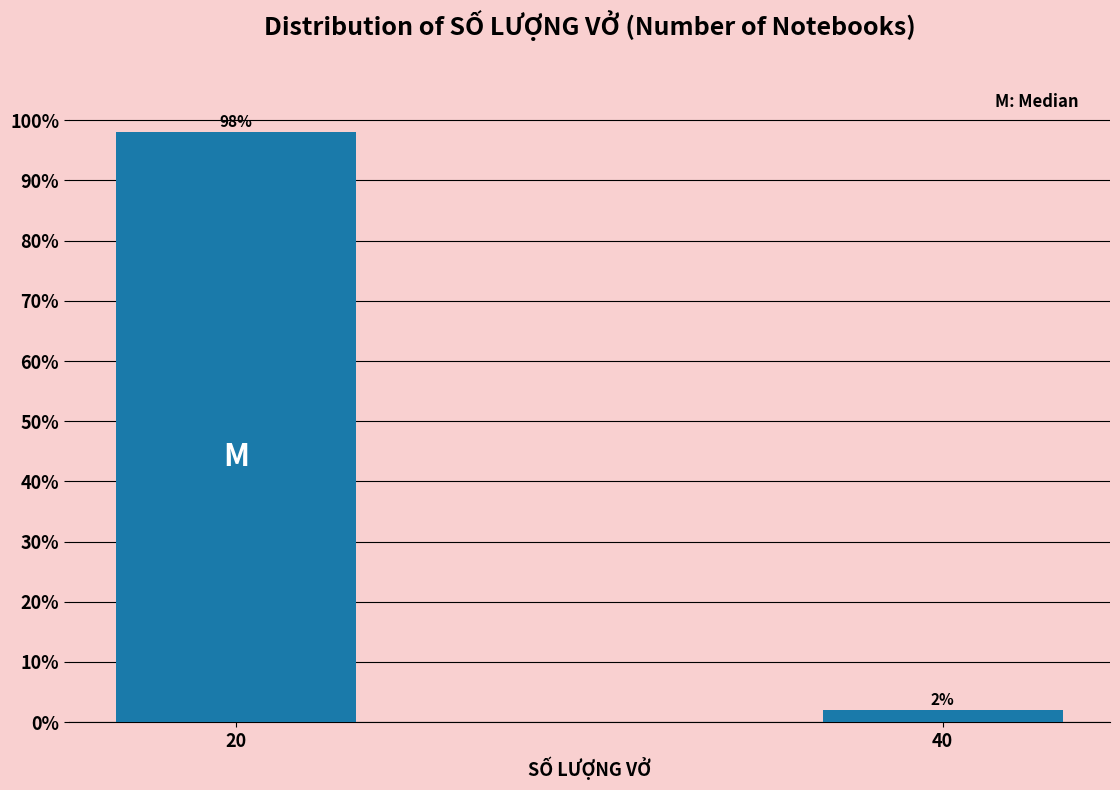

Reading left to right, transcribe all the data shown in this chart.

20=98.0	40=2.0